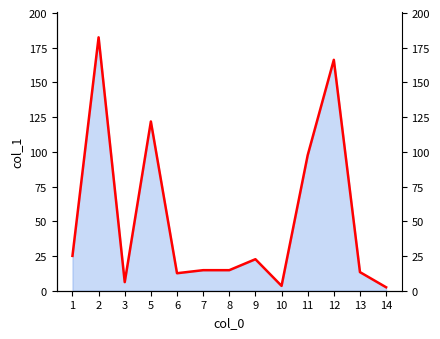

Reading left to right, transcribe all the data shown in this chart.

1=25.1	2=182.5	3=6.2	5=121.9	6=12.6	7=14.8	8=14.8	9=22.7	10=3.5	11=97.6	12=166.3	13=13.4	14=2.5